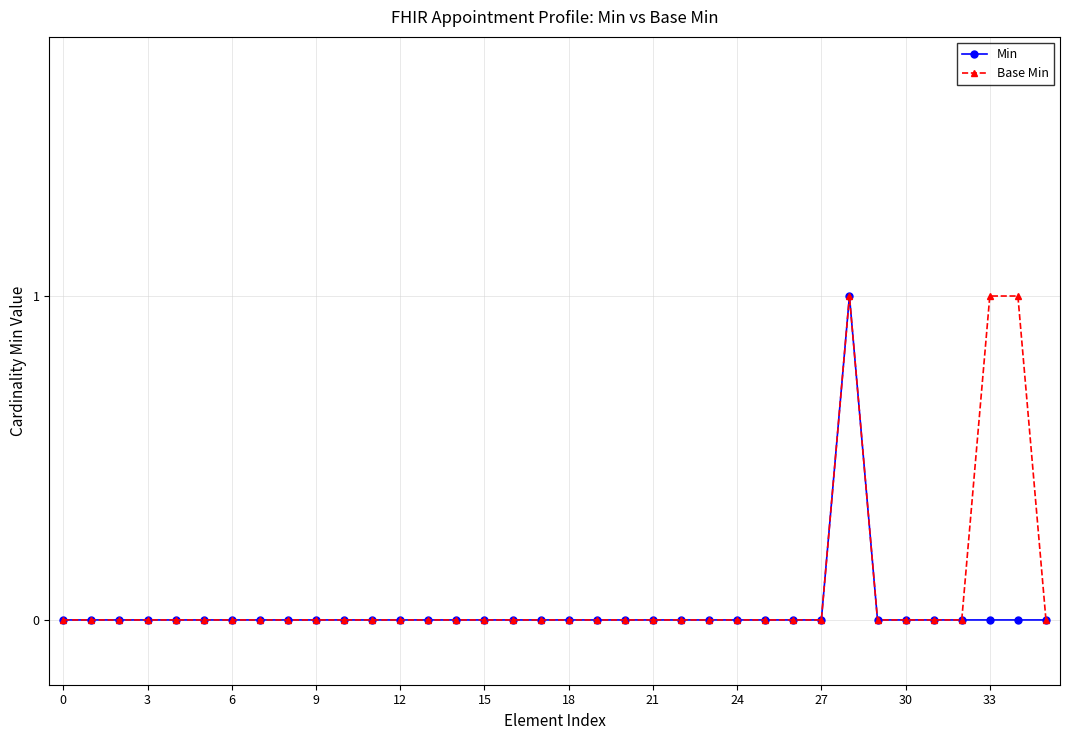

How many lines are shown in the chart?

2